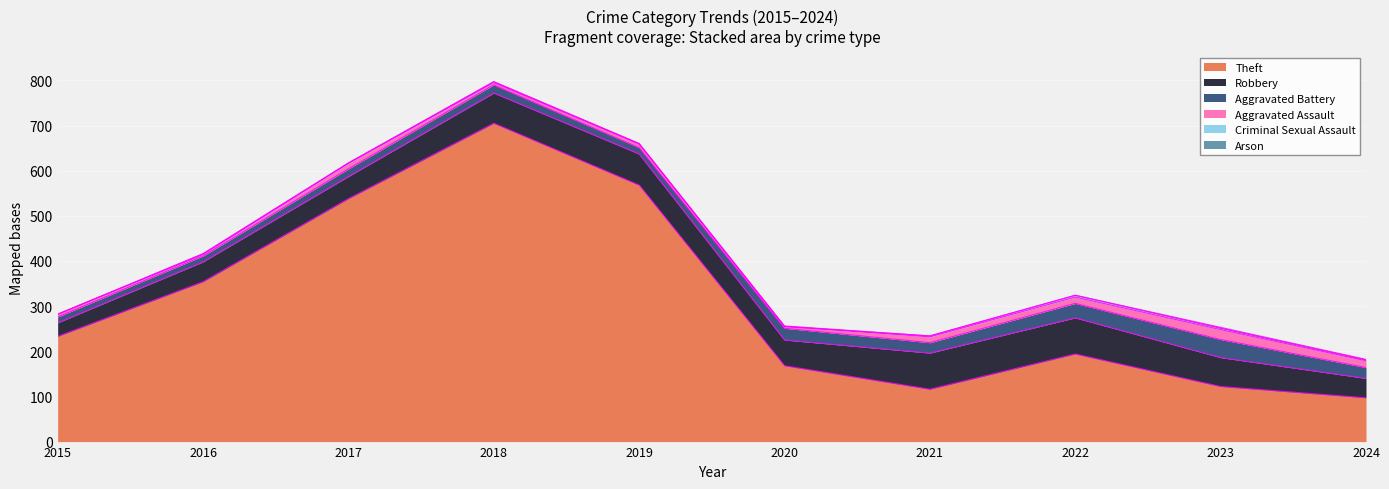

Rank the categories by Theft value from highest to lowest.

2018, 2019, 2017, 2016, 2015, 2022, 2020, 2023, 2021, 2024